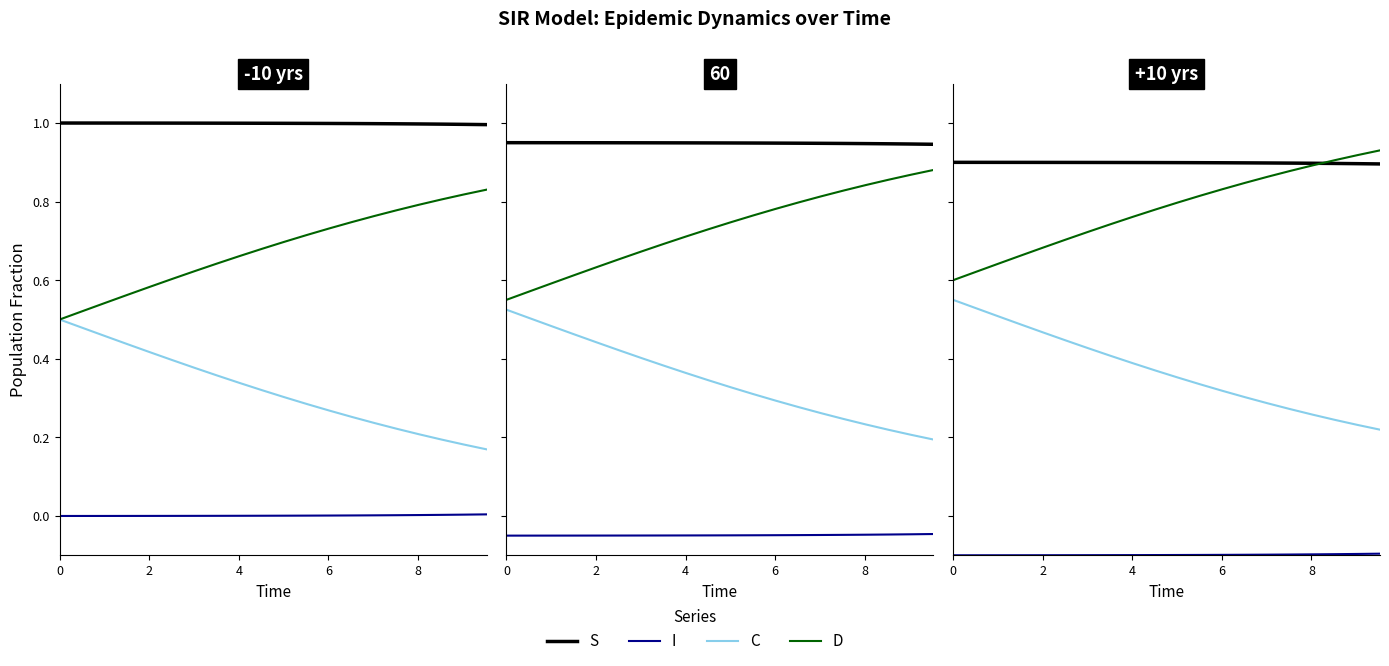

True or false: I and C cross at least once.

False